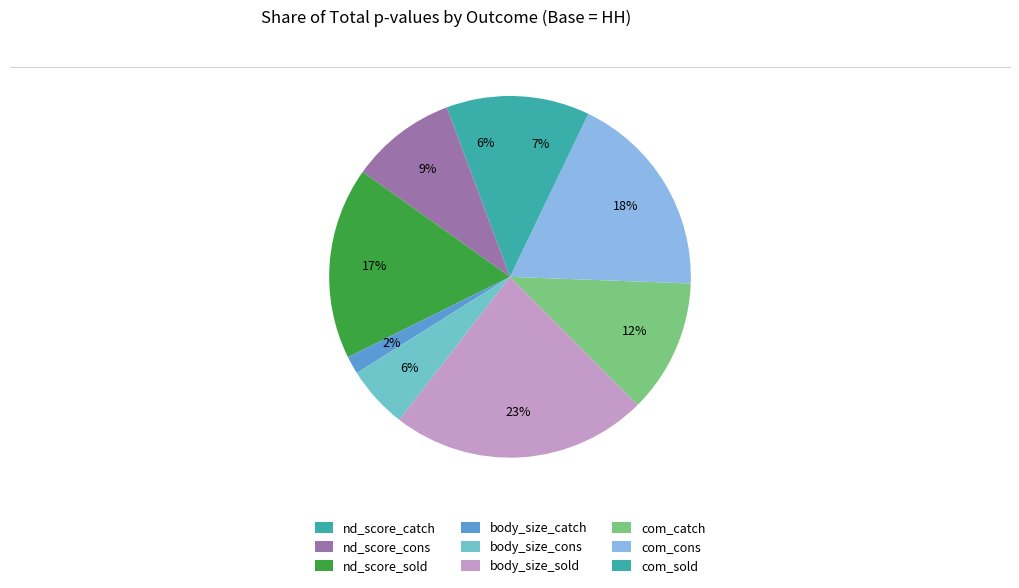

What is the smallest slice in the pie chart?

body_size_catch